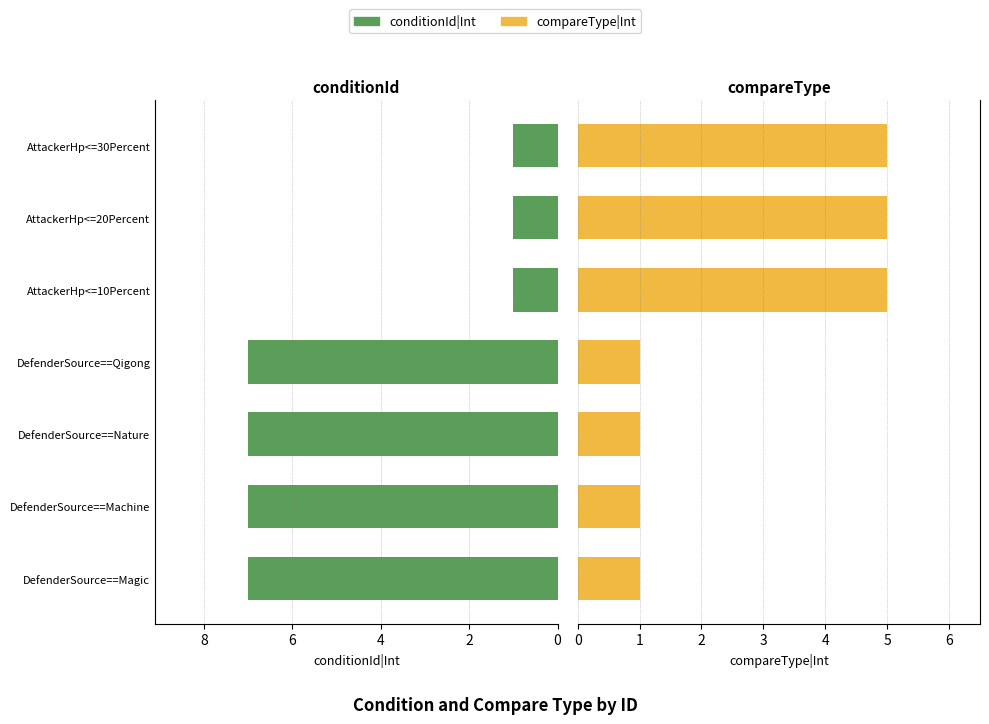

What is the total value across all series at AttackerHp<=20Percent?

6